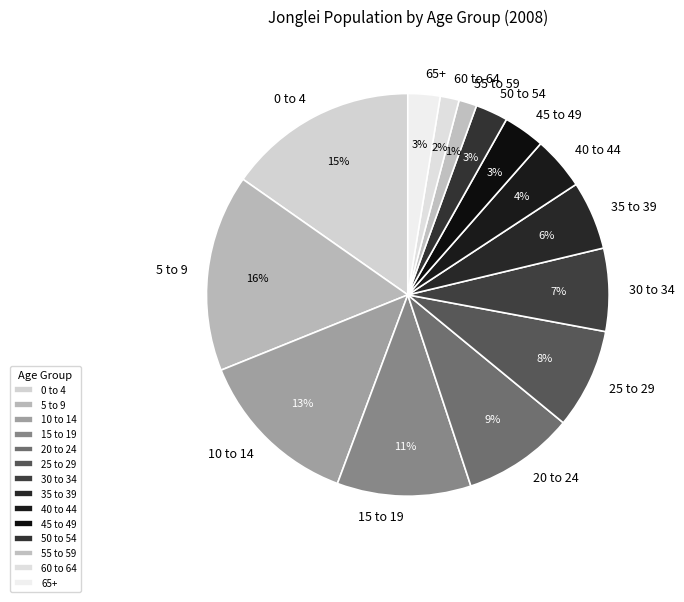

What is the largest slice in the pie chart?

5 to 9